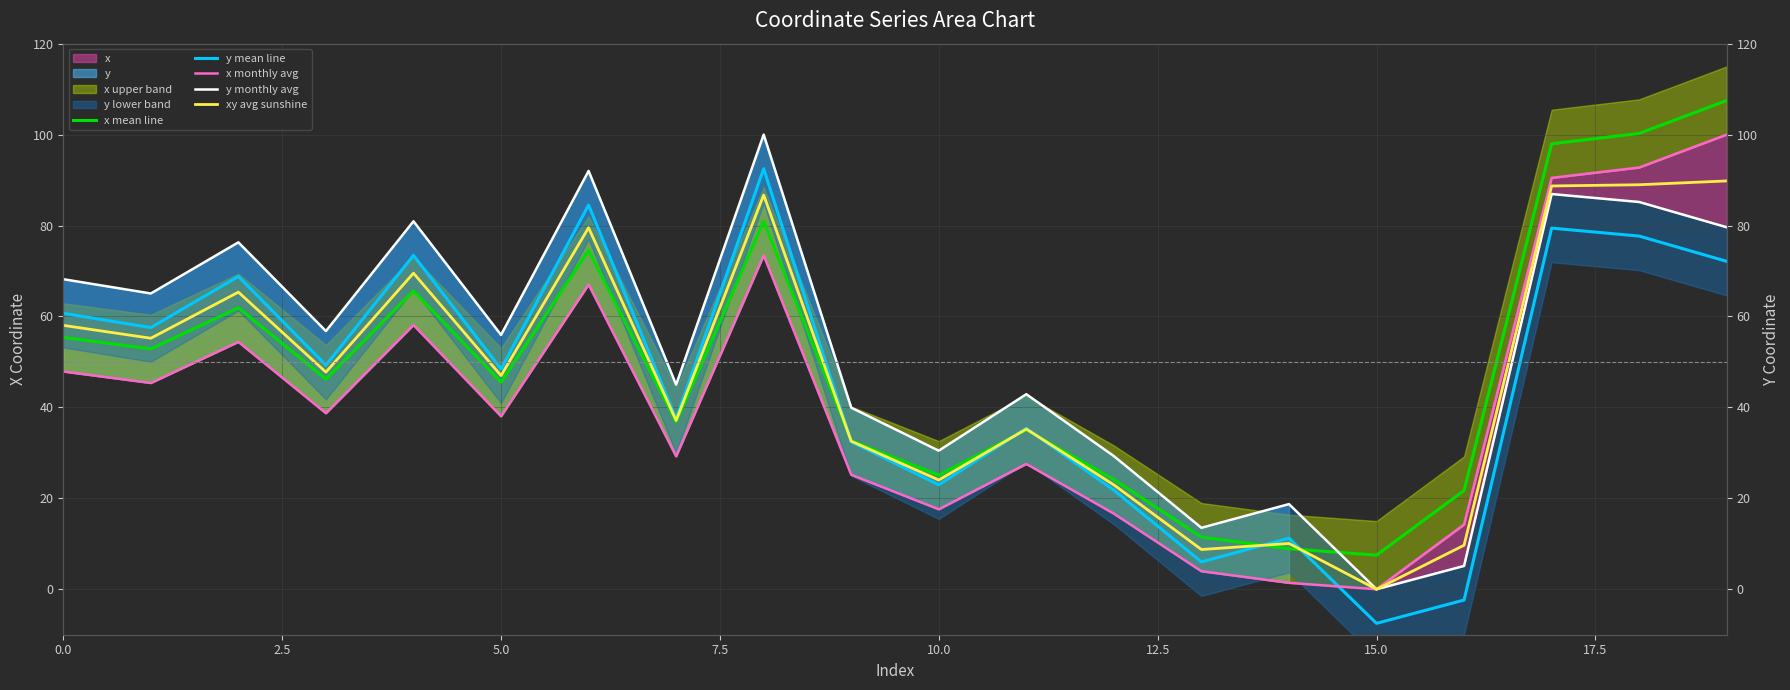

What is the label of the 11th point from the right?

9